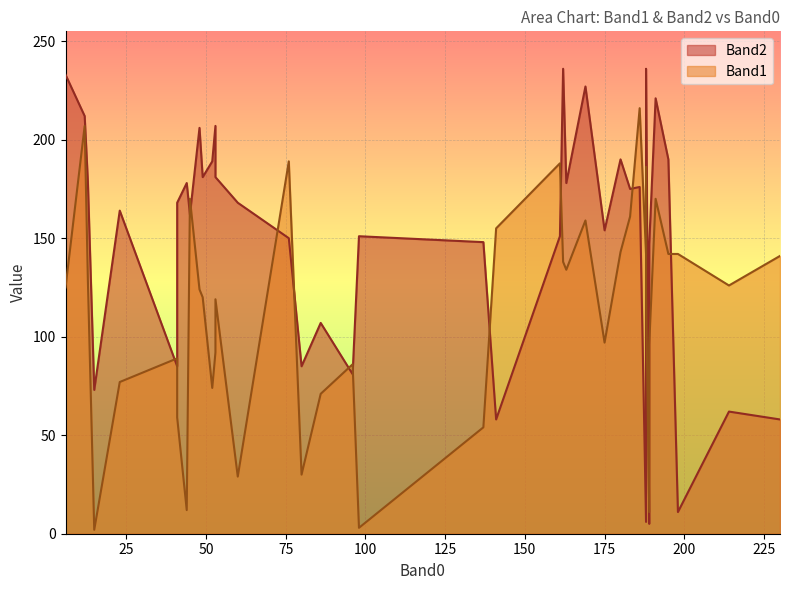

After their last crossing, which series has the higher values: Band2 or Band1?

Band1